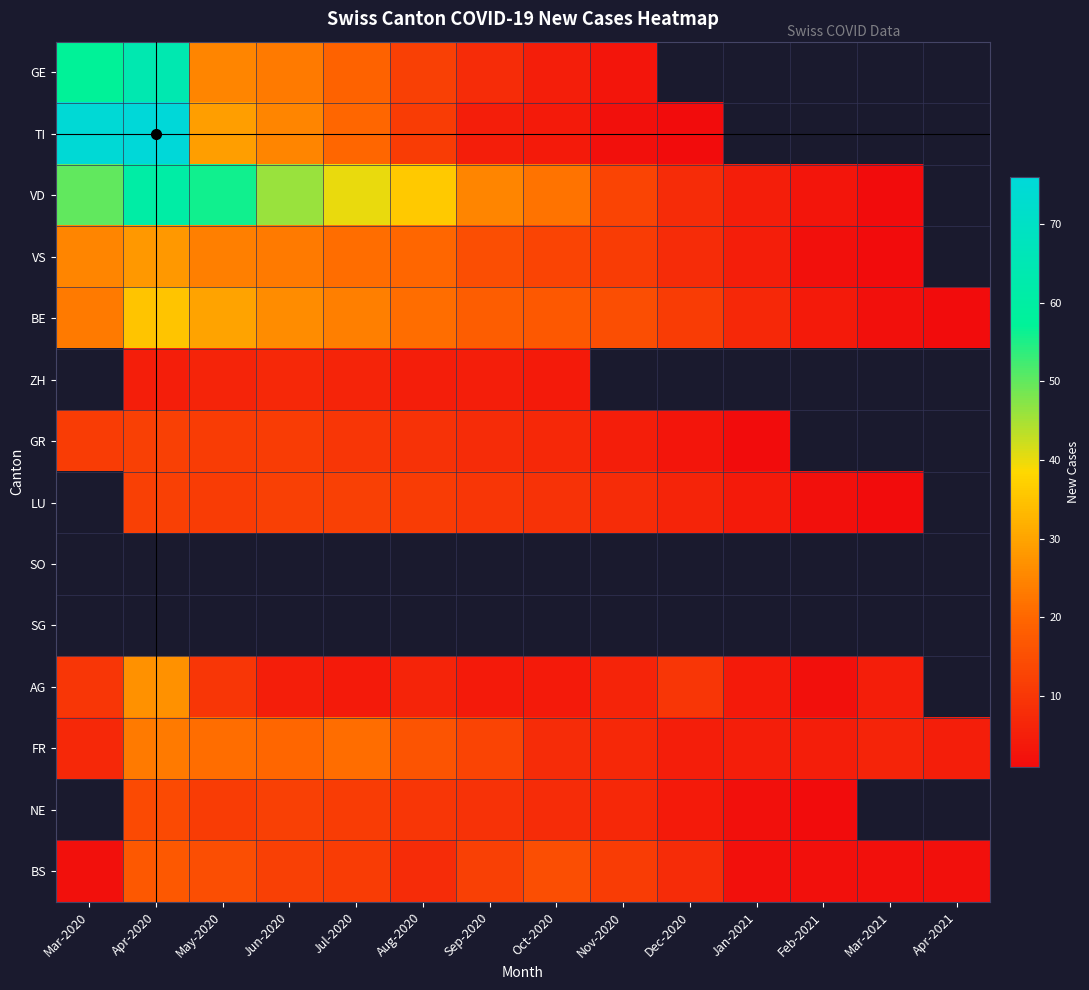

What is the smallest value displayed?

1.0